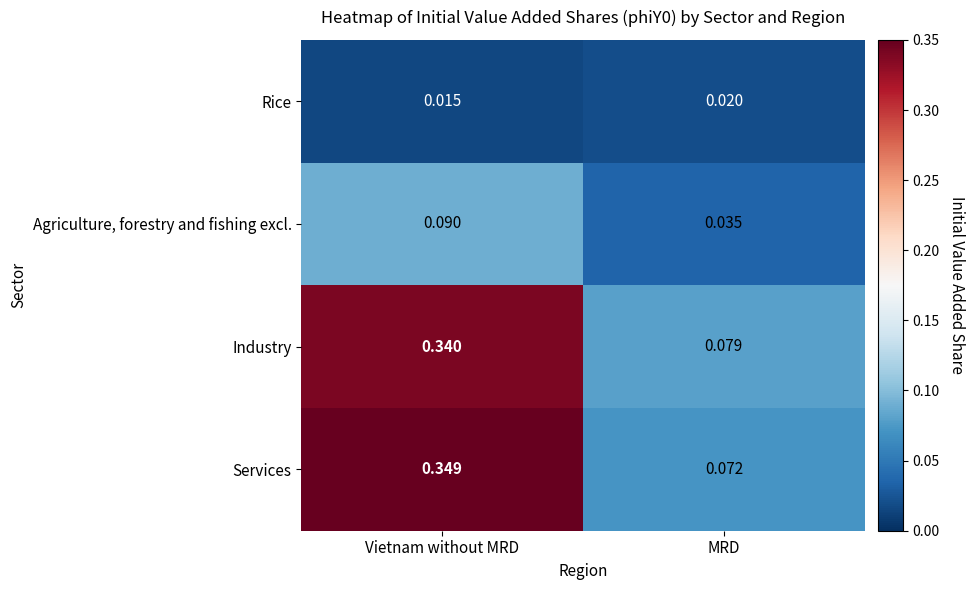

Rank the series at MRD from highest to lowest value.

Industry, Services, Agriculture, forestry and fishing excl., Rice